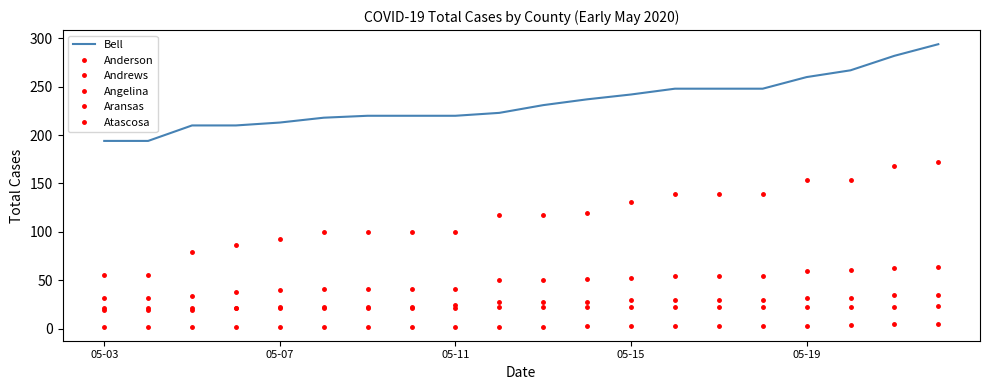

Count the Aransas values in the range 2 to 3.

17